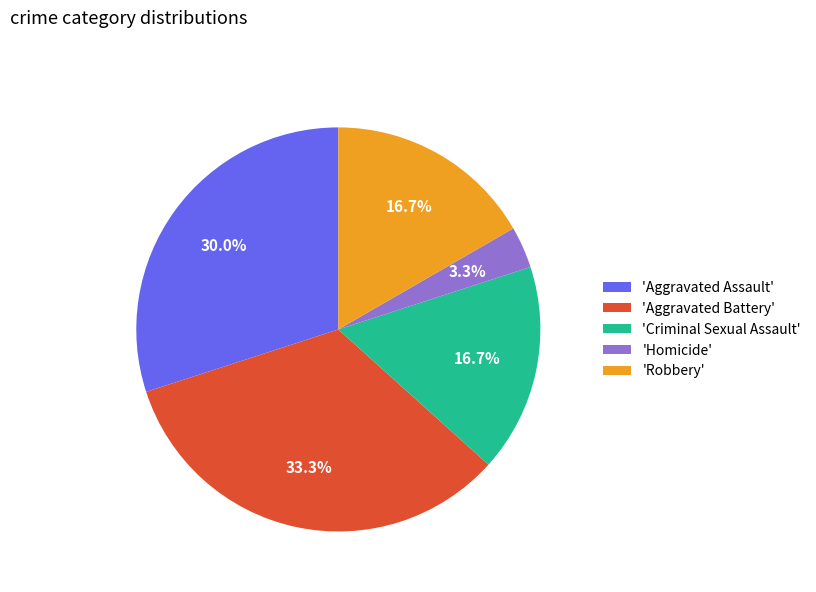

Does 'Homicide' represent more than half of the total?

No